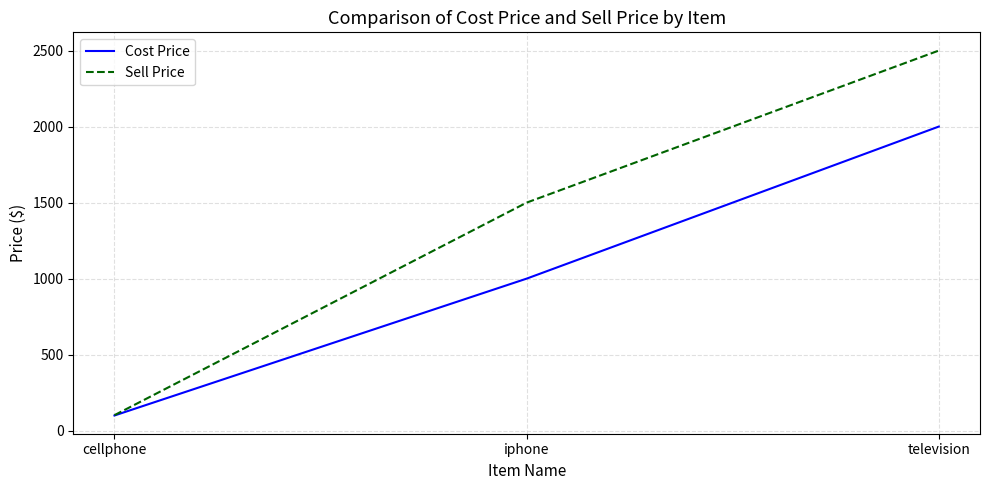

What is the difference between the Sell Price values at television and cellphone?

2398.2